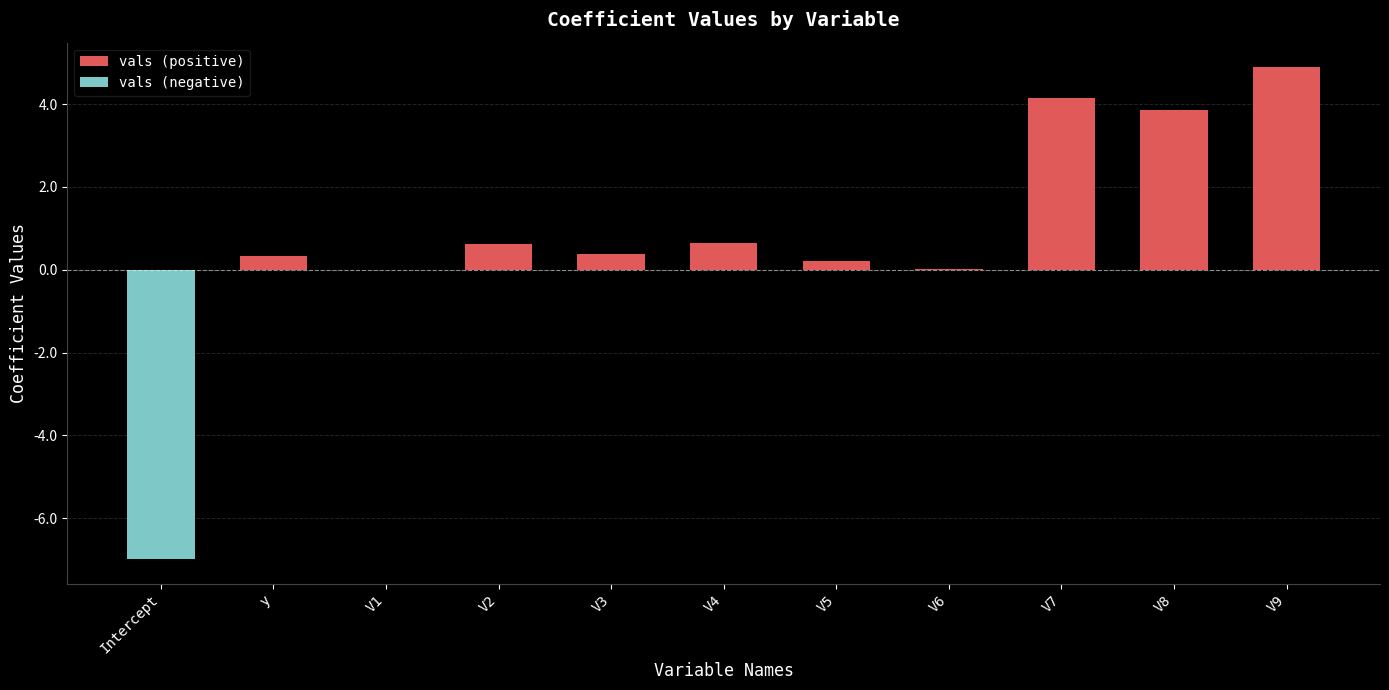

What position from the right is V8?

2